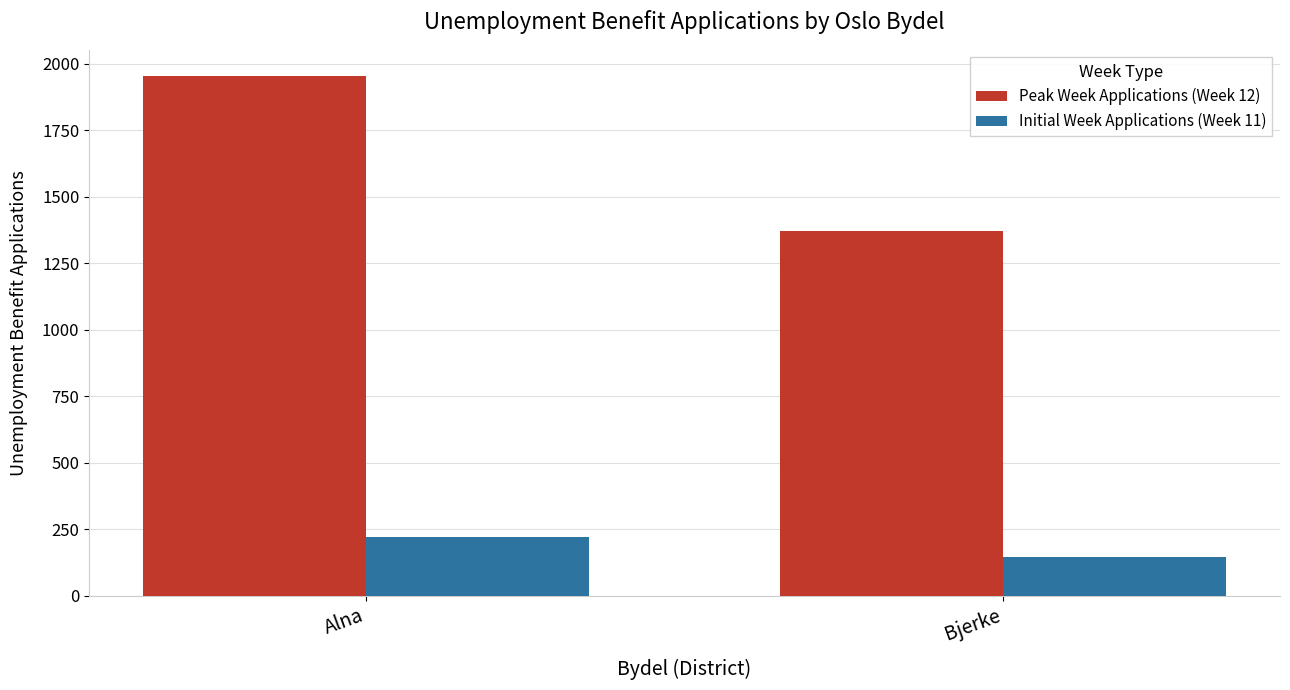

Which series has the largest range (max minus min)?

Peak Week Applications (Week 12)